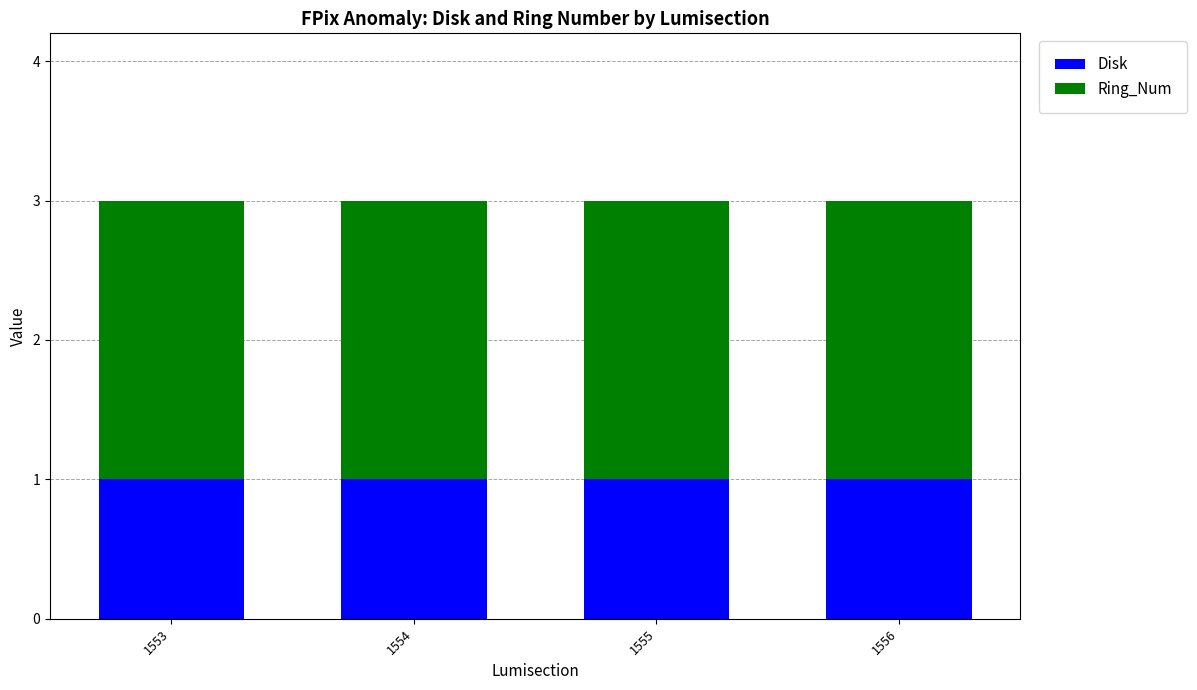

True or false: Disk has a value of 1 at 1553.

True